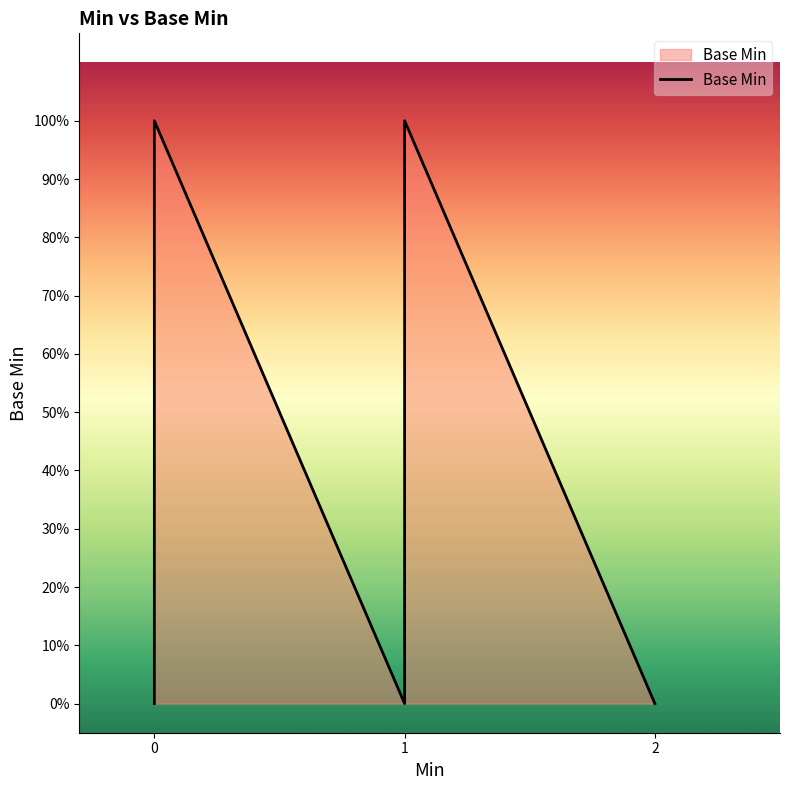

Is it true that the value at 0 is 0?

False